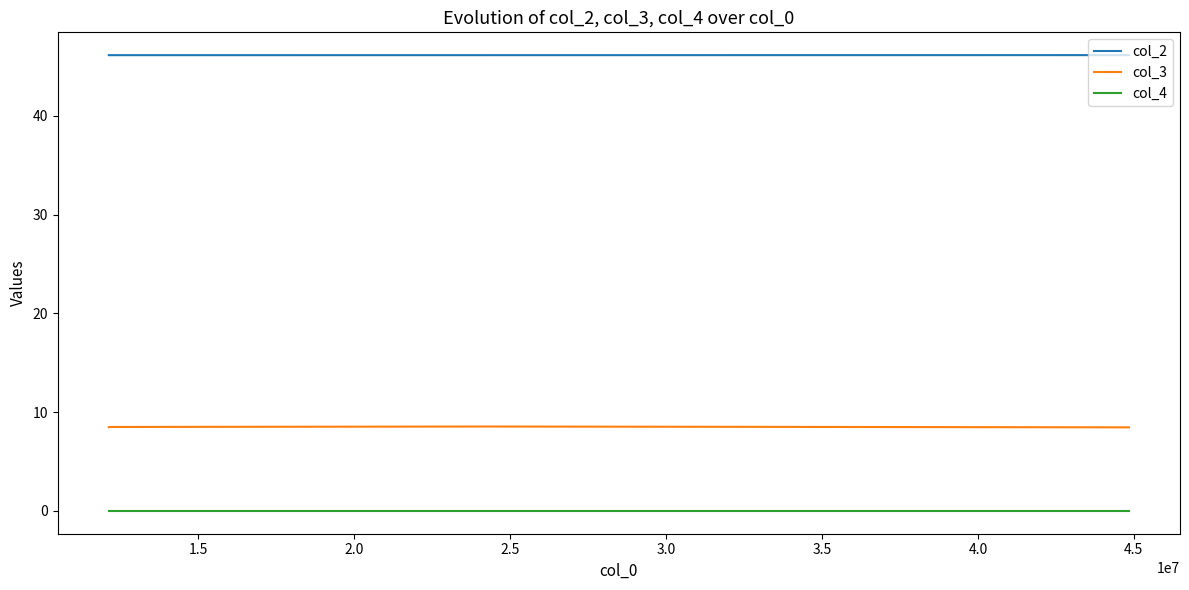

List the series in order of their peak value, lowest first.

col_4, col_3, col_2